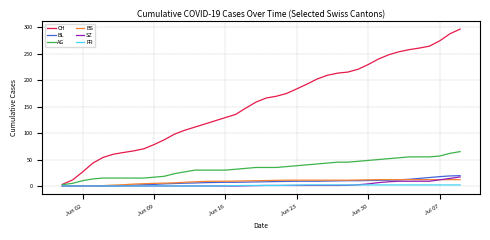

True or false: CH and SZ intersect in this chart.

False